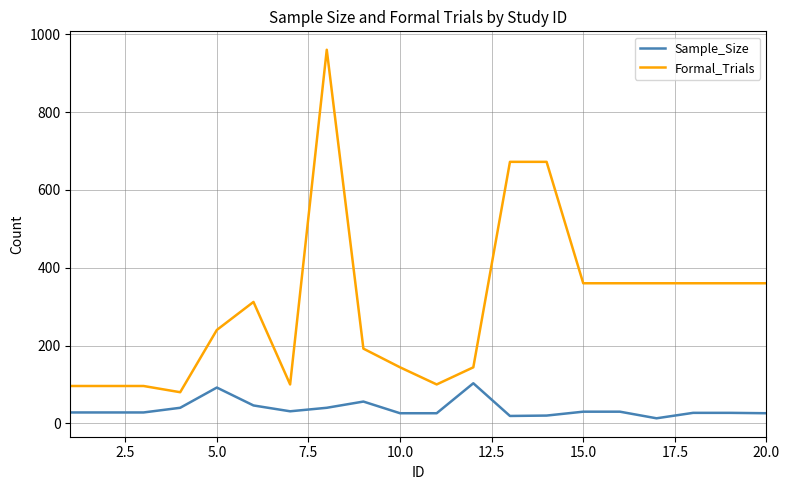

What is the greatest value displayed?

960